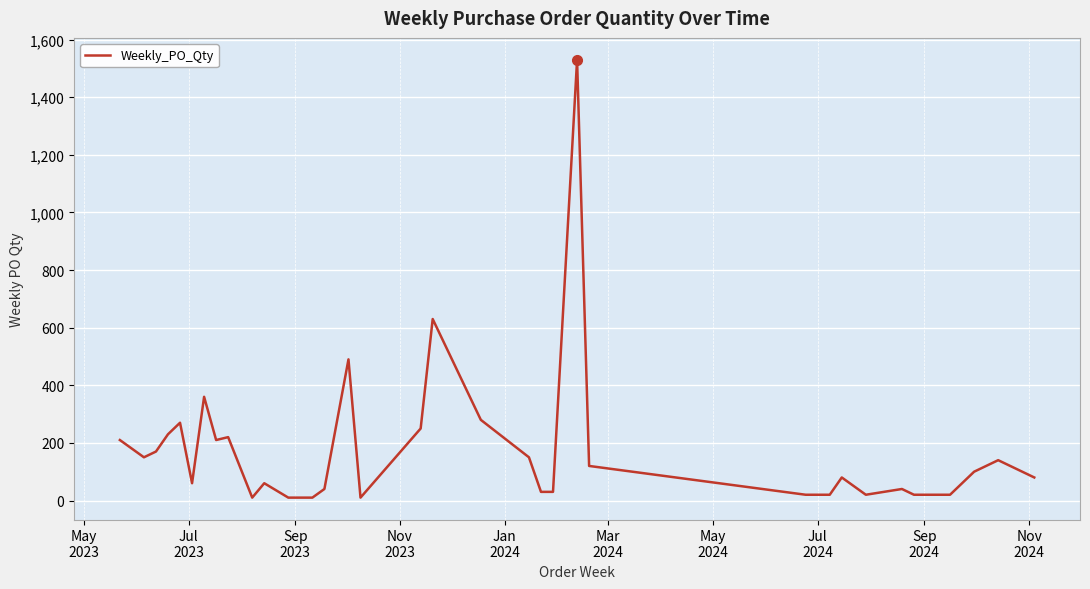

What is the greatest value displayed?

1530